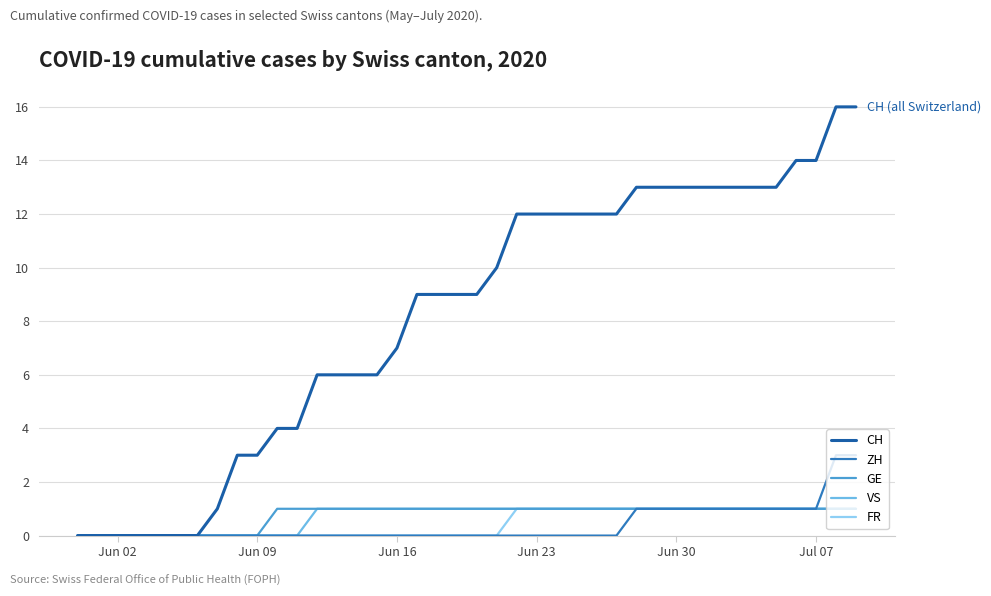

Which series has the largest total across all categories?

CH